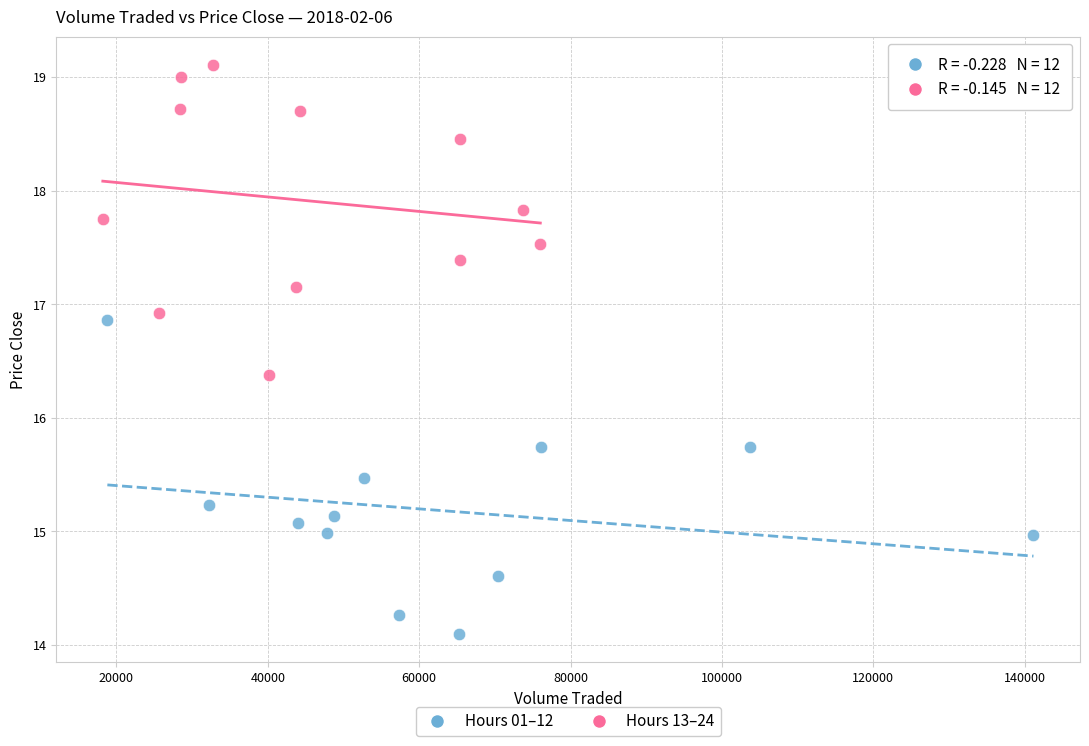

Which series contains the highest Y value?

Hours 13–24